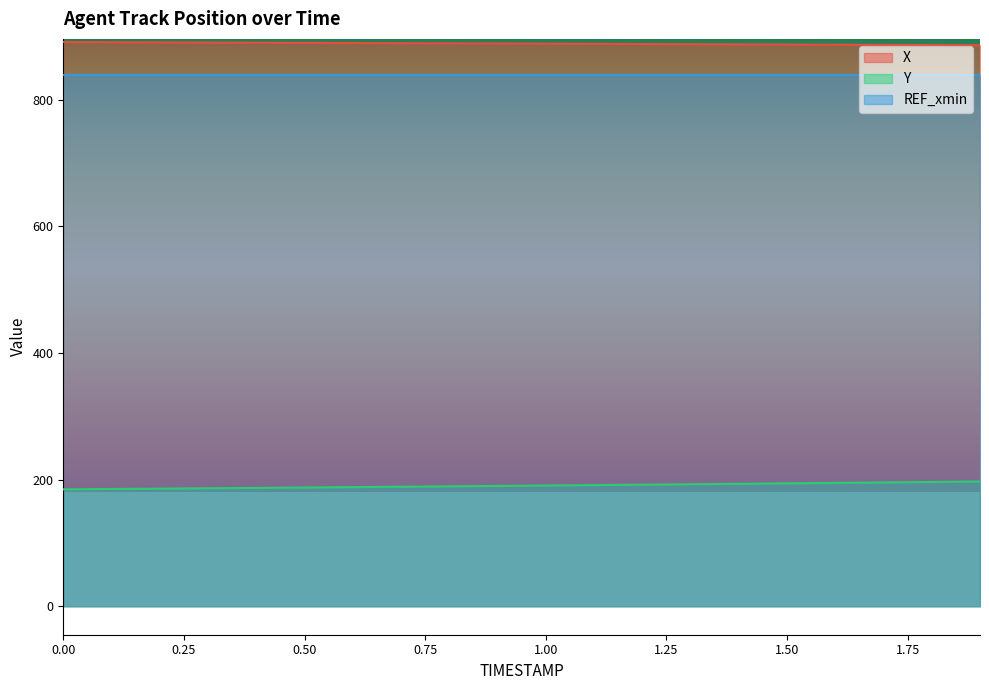

What is the highest value of the Y series?

197.2